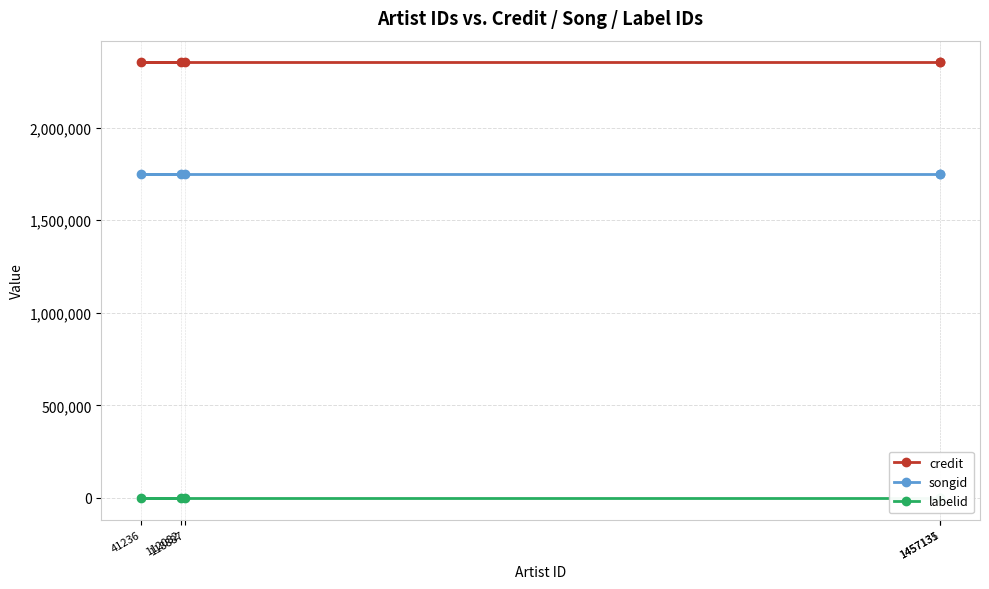

The labelid series shows 41 at 1457135. True or false?

False